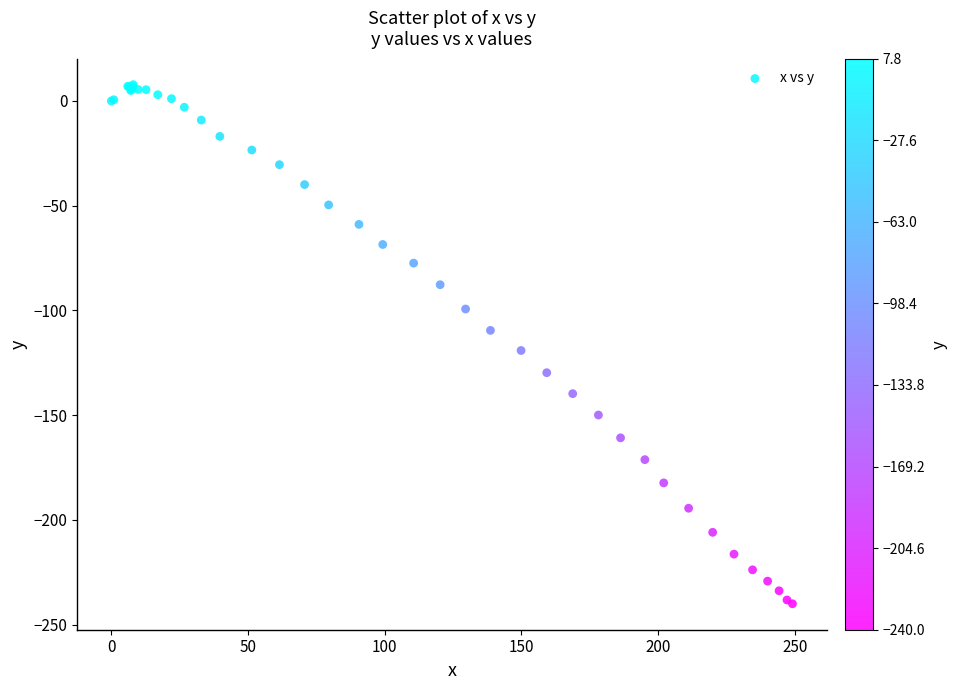

What Y value in the scatter plot is closest to -116?

-119.1